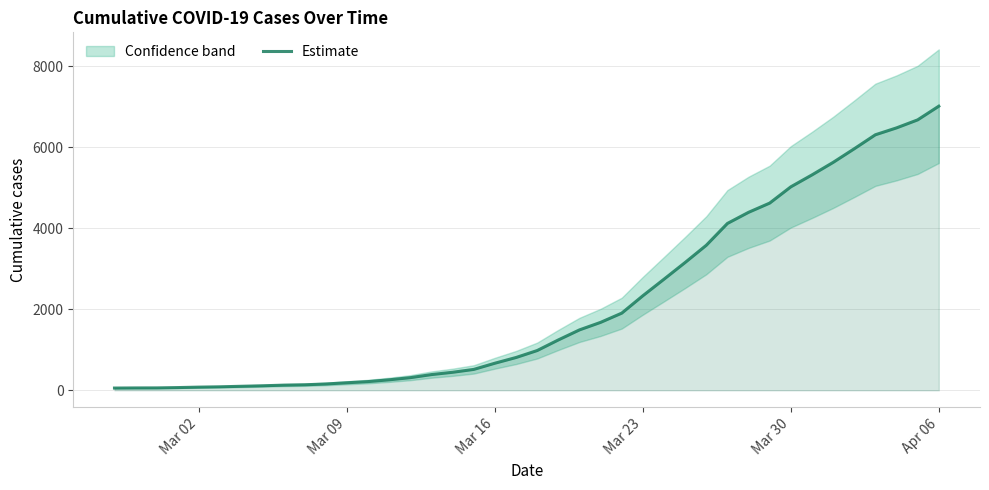

How many lines are shown in the chart?

1